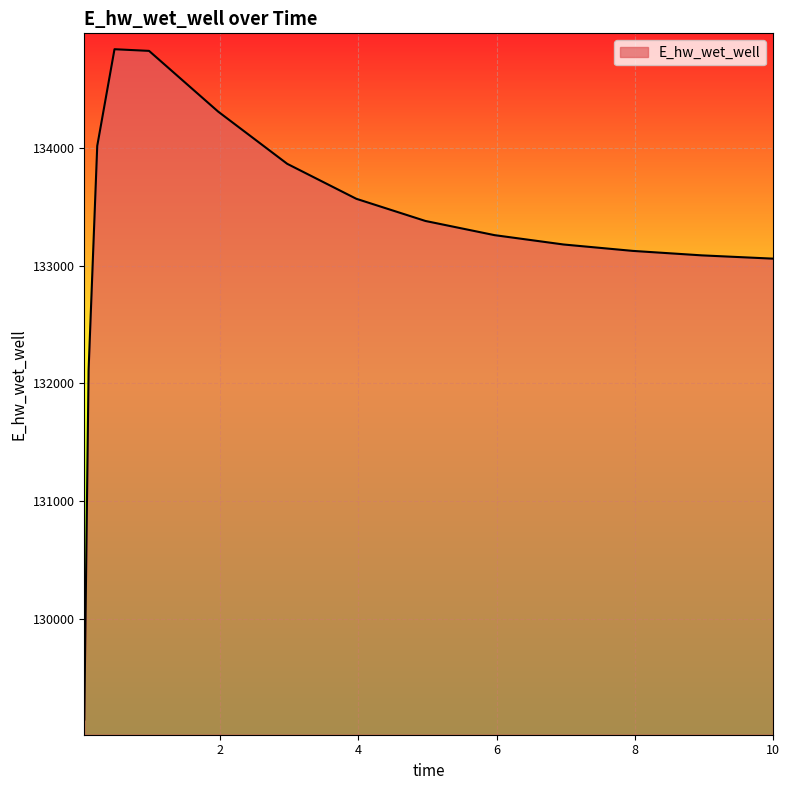

Does the chart have visible grid lines?

Yes